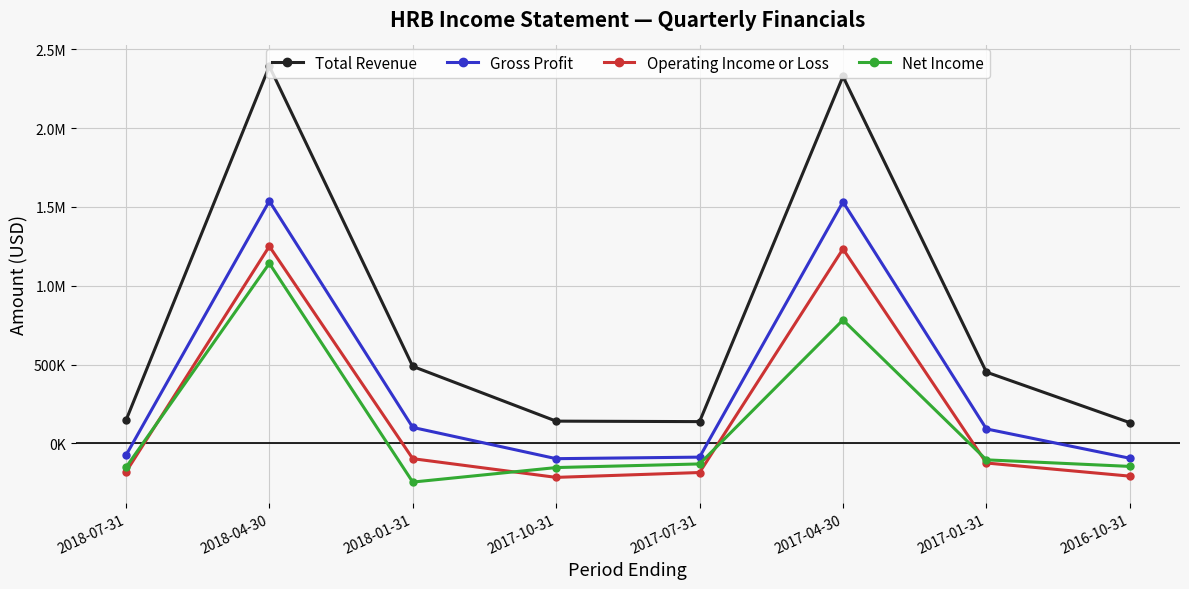

What is the sum of all Gross Profit values?

2906400